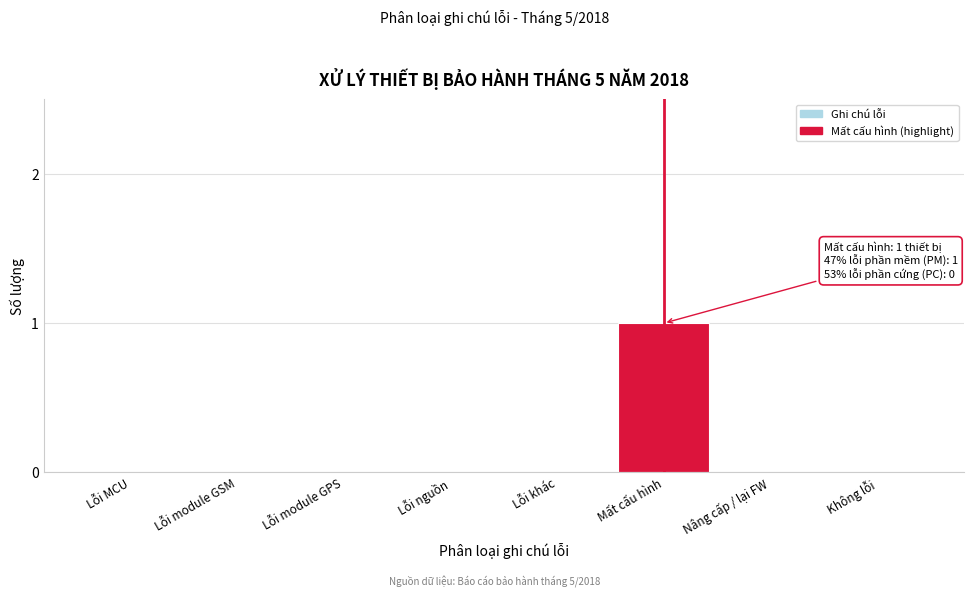

Reading right to left, extract all data points from this chart.

Không lỗi=0	Nâng cấp / lại FW=0	Mất cấu hình=1	Lỗi khác=0	Lỗi nguồn=0	Lỗi module GPS=0	Lỗi module GSM=0	Lỗi MCU=0